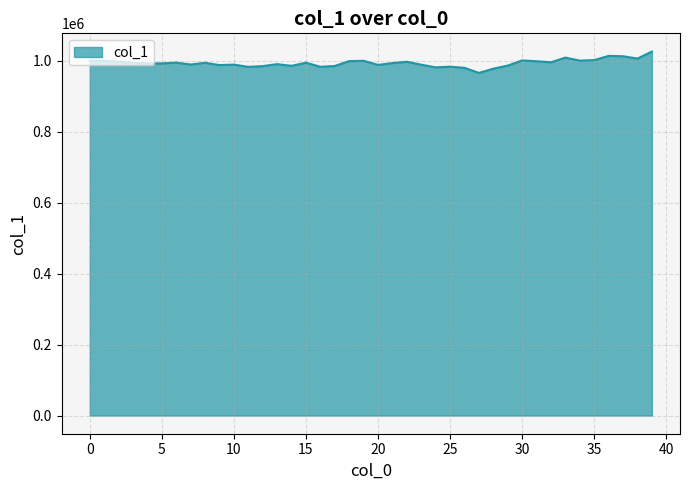

What is the greatest value displayed?

1026097.1